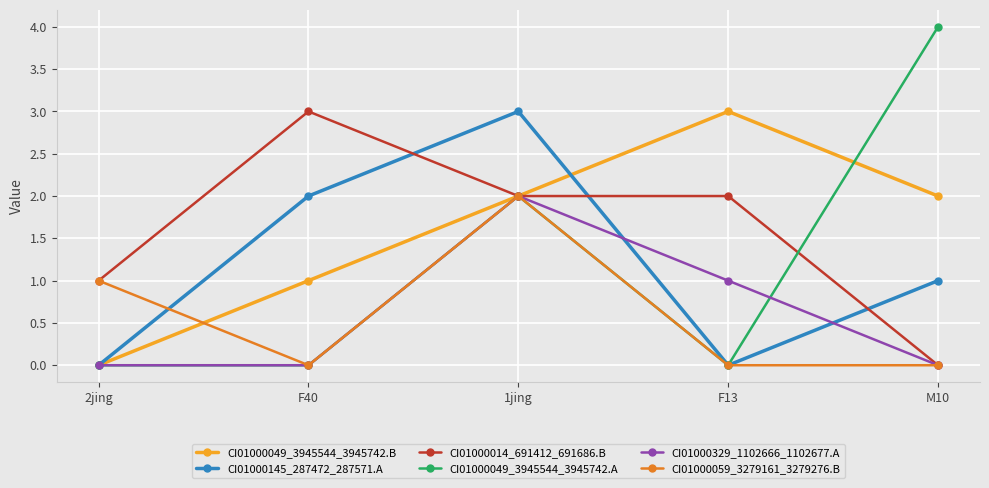

In CI01000145_287472_287571.A, how many points are higher than both neighbors (excluding endpoints)?

1